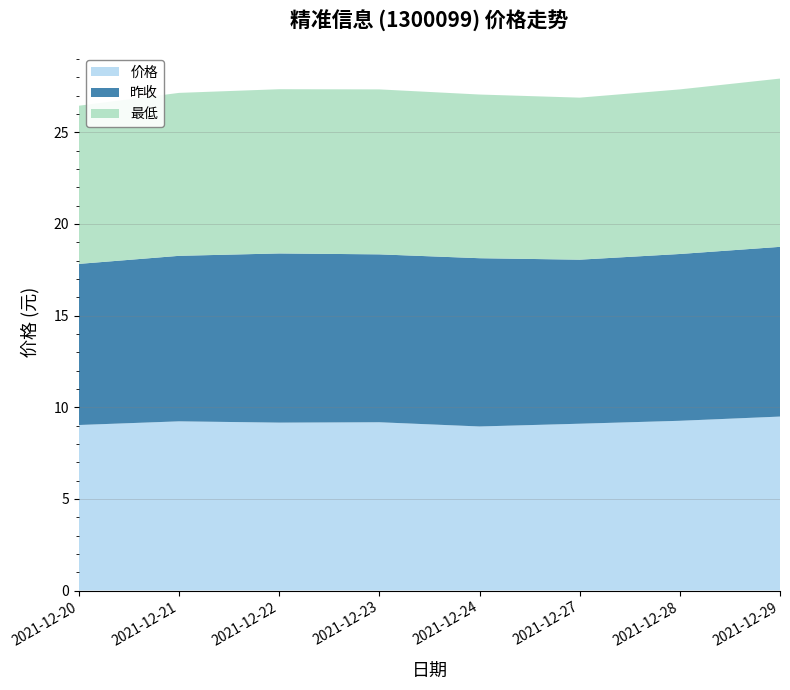

Reading left to right, list all the values displayed in this chart.

价格: 2021-12-20=9.0	2021-12-21=9.2	2021-12-22=9.2	2021-12-23=9.2	2021-12-24=8.9	2021-12-27=9.1	2021-12-28=9.3	2021-12-29=9.5
昨收: 2021-12-20=8.8	2021-12-21=9.0	2021-12-22=9.2	2021-12-23=9.2	2021-12-24=9.2	2021-12-27=8.9	2021-12-28=9.1	2021-12-29=9.3
最低: 2021-12-20=8.6	2021-12-21=8.9	2021-12-22=9.0	2021-12-23=9.0	2021-12-24=8.9	2021-12-27=8.8	2021-12-28=9.0	2021-12-29=9.2